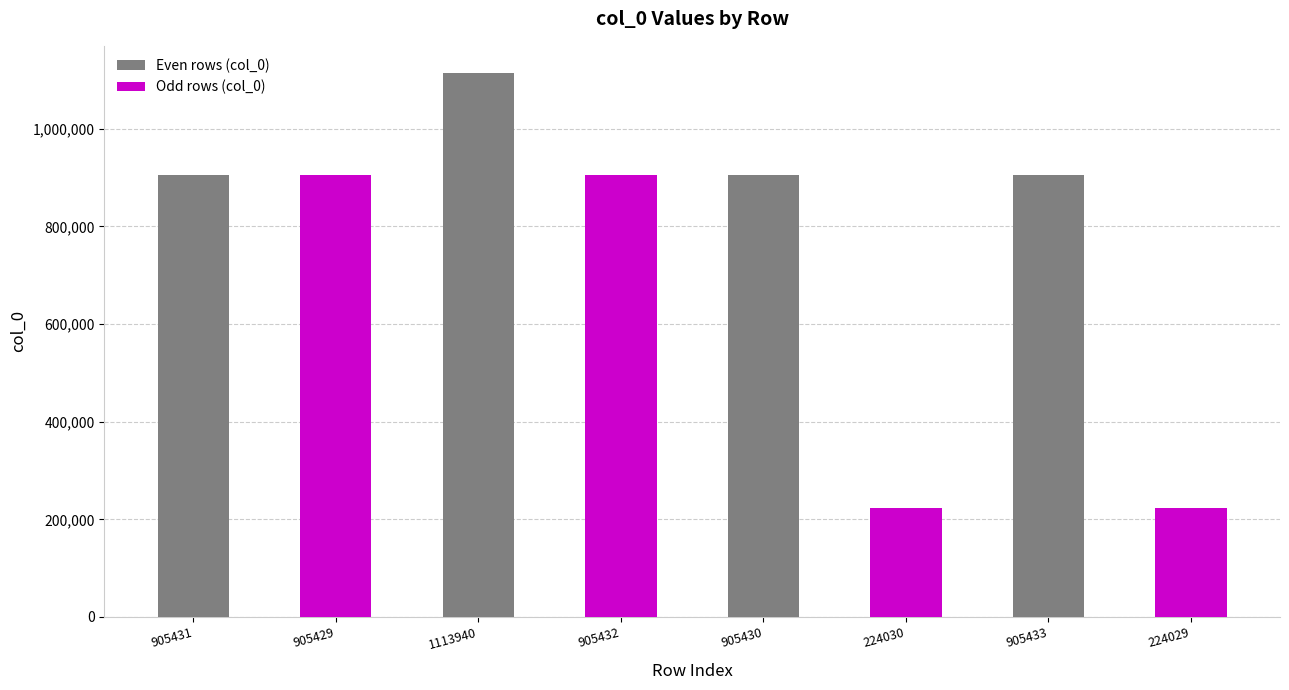

Are the bars grouped side by side (vs. stacked)?

No